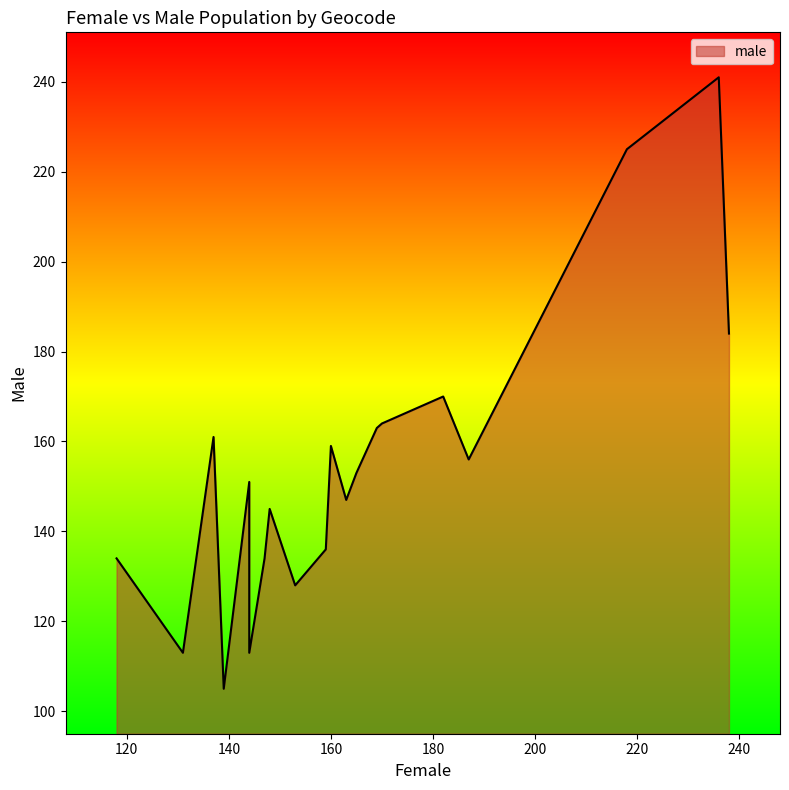

True or false: male has more than 1 points higher than both neighbors.

True